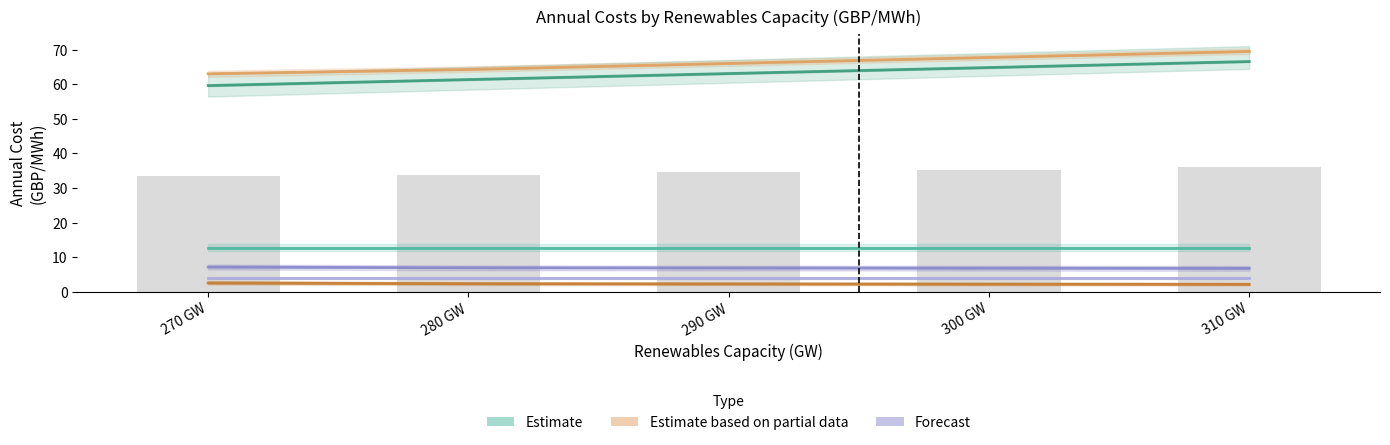

Between 270 GW and 310 GW, which is larger?

270 GW